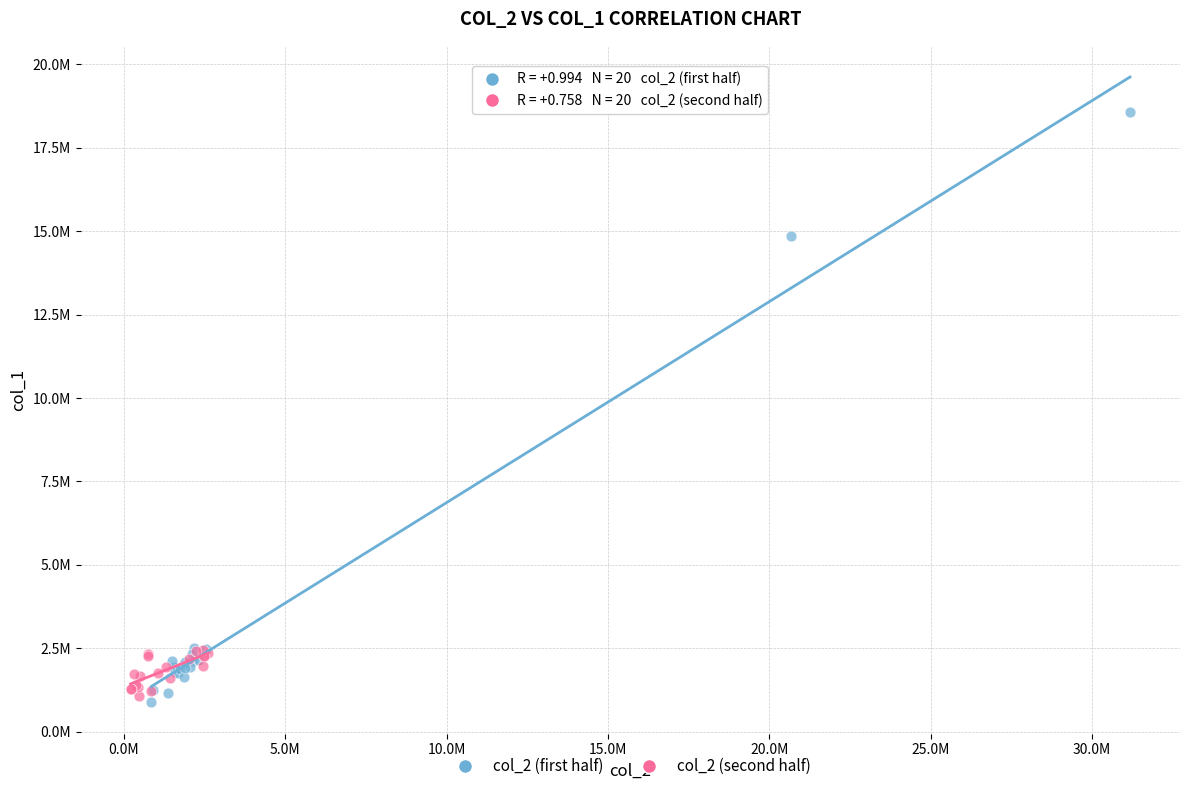

Which series has the largest Y range (max minus min)?

col_2 (first half)